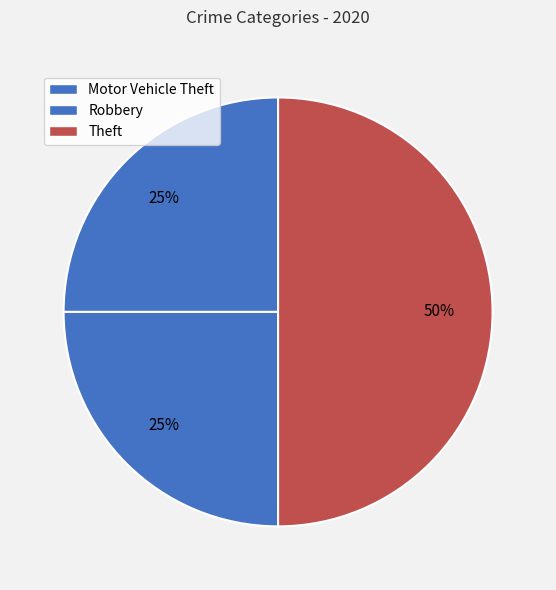

Approximately how many times larger is the value at Motor Vehicle Theft compared to Robbery?

1.0